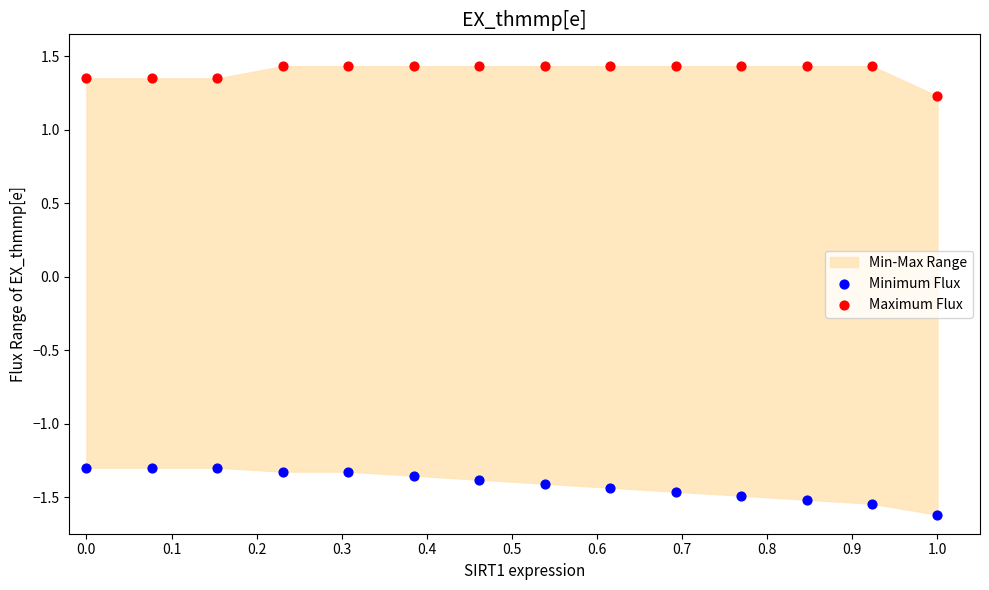

In the Maximum Flux series, what Y value is closest to 1?

1.2